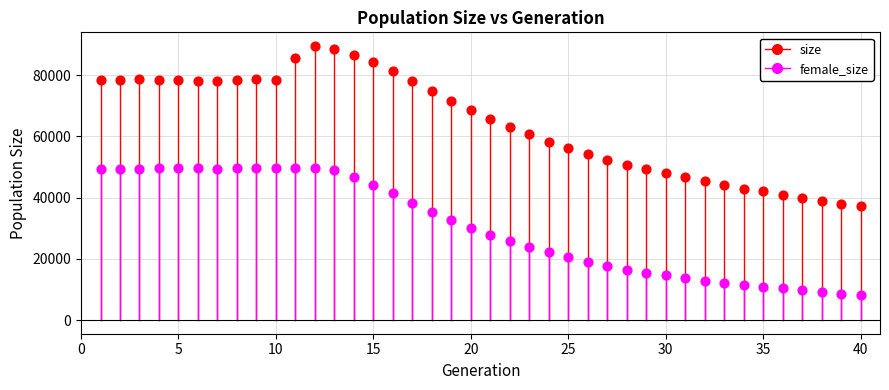

Across all data points, what is the range of Y values (max minus min)?

81366